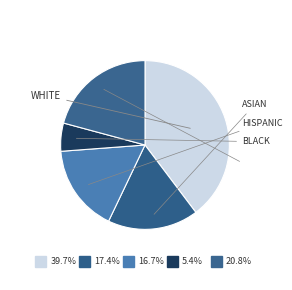

Does any single category account for the majority?

No